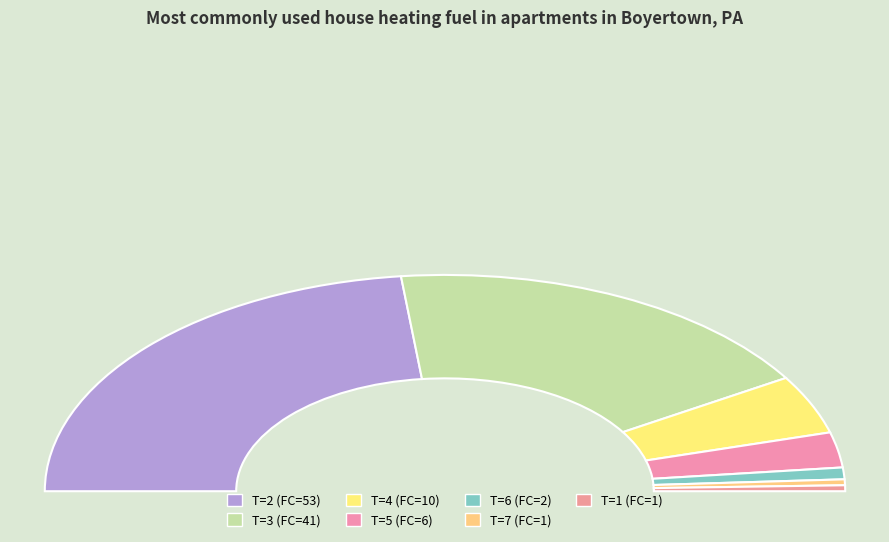

To the nearest percent, what portion does 1 represent?

1%